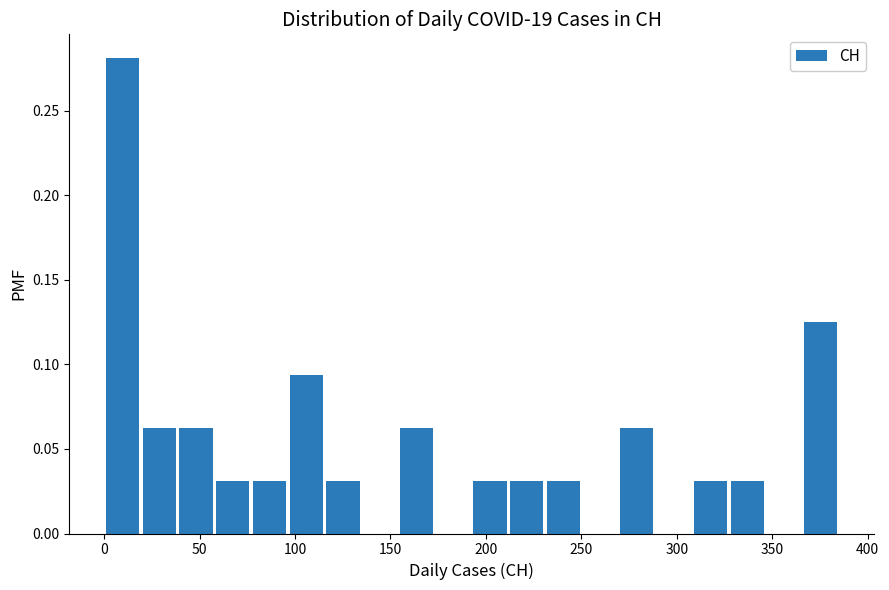

Read against the x-axis, roughly where is the centre of the tallest bar?

10